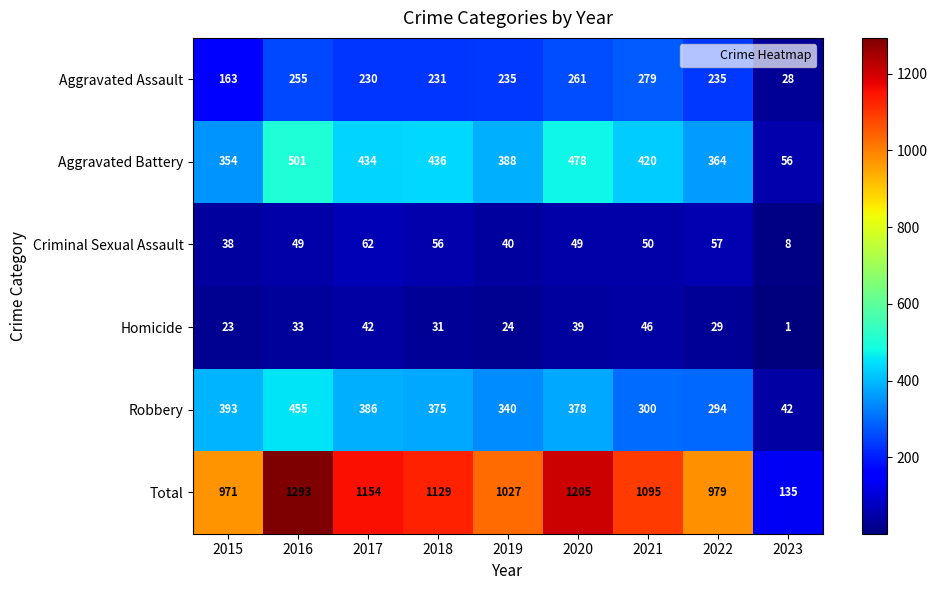

What is the maximum value shown in the chart?

1293